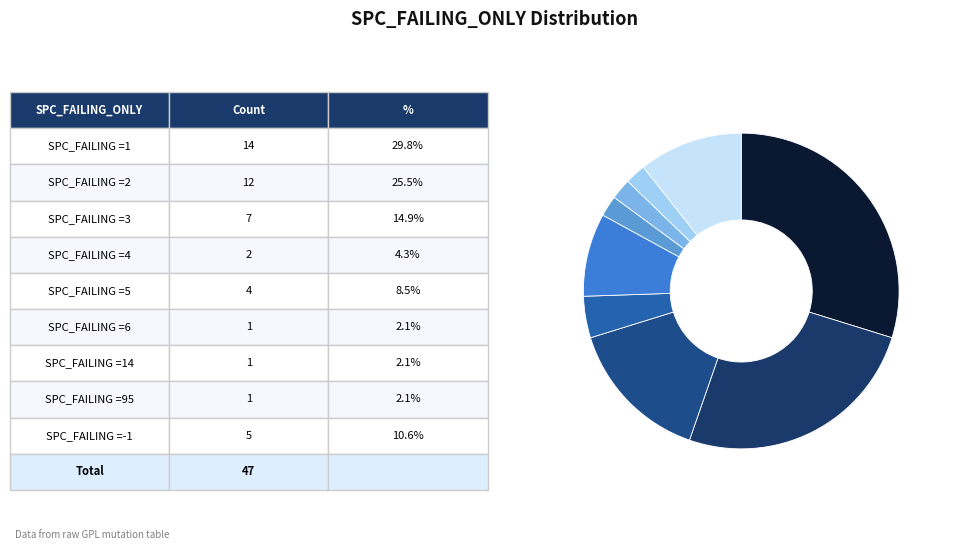

How many slices are in this pie chart?

9